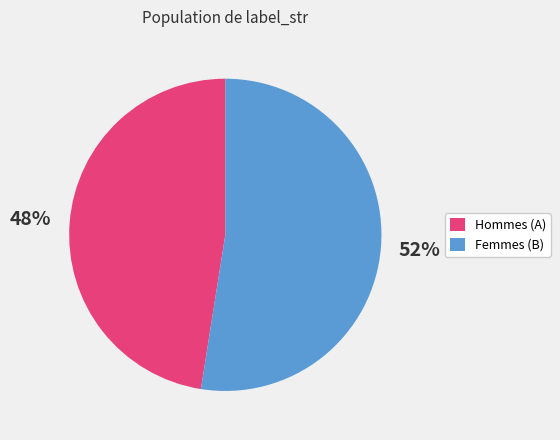

Approximately how many times larger is the value at Hommes (A) compared to Femmes (B)?

0.9